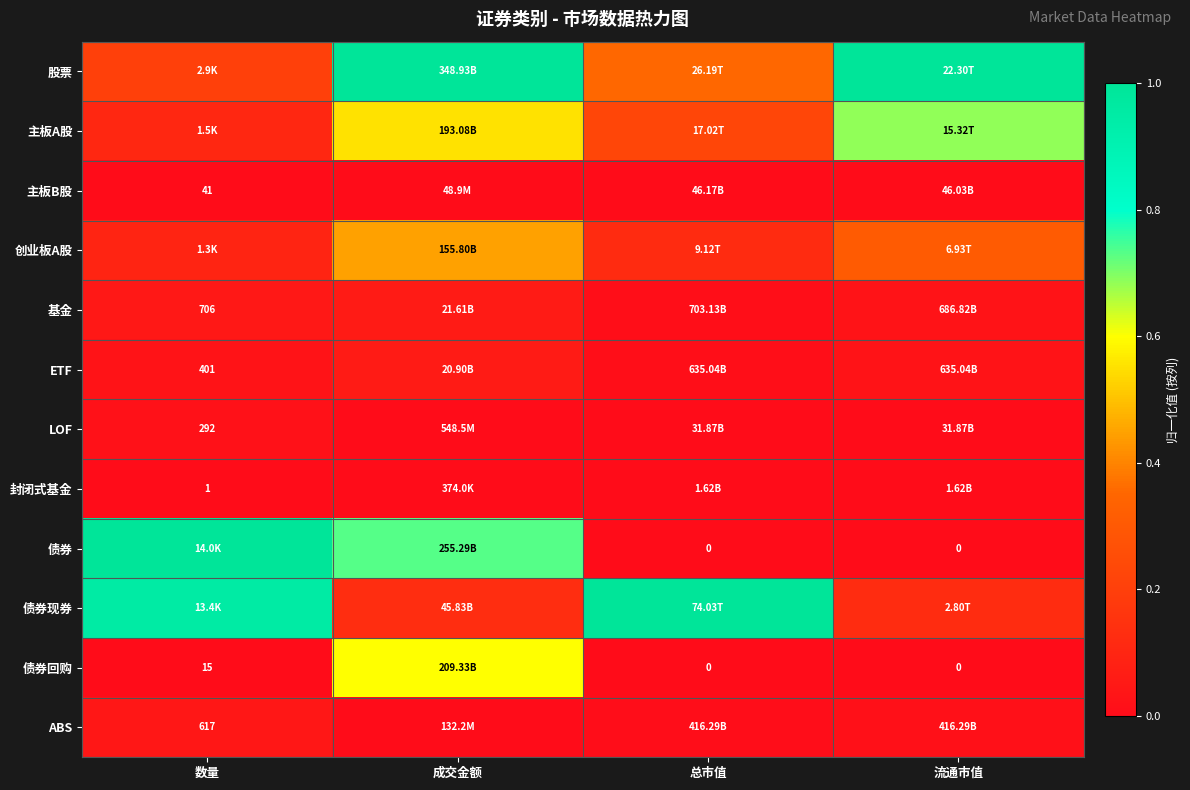

True or false: 债券回购 has a value of -0.3 at 总市值.

False